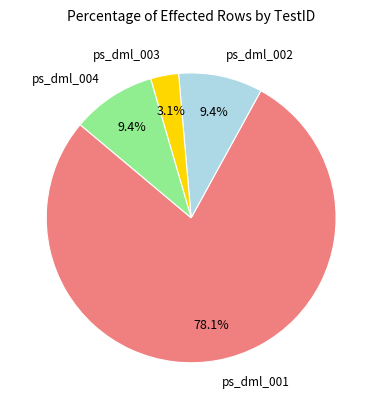

Is there any slice that represents more than half of the pie?

Yes